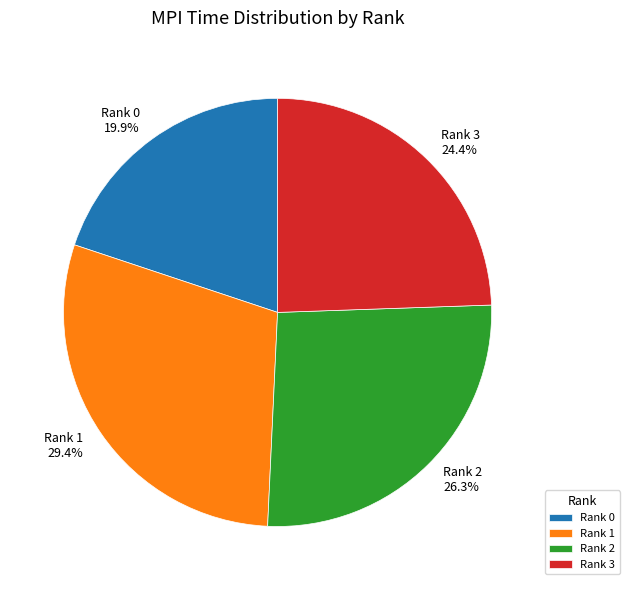

Is there a majority slice in this chart?

No